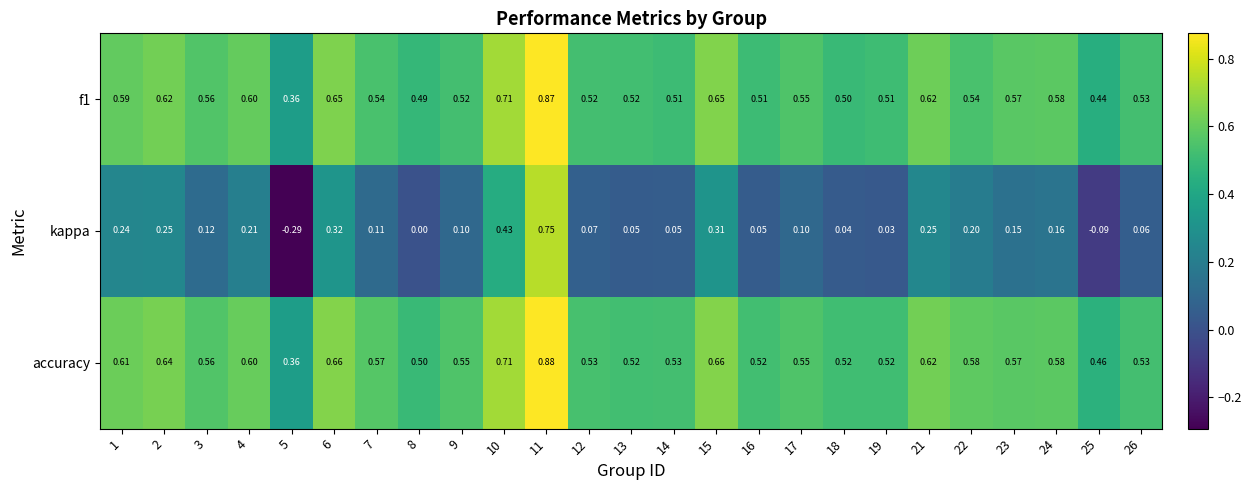

At which category is the sum across all series the highest?

11